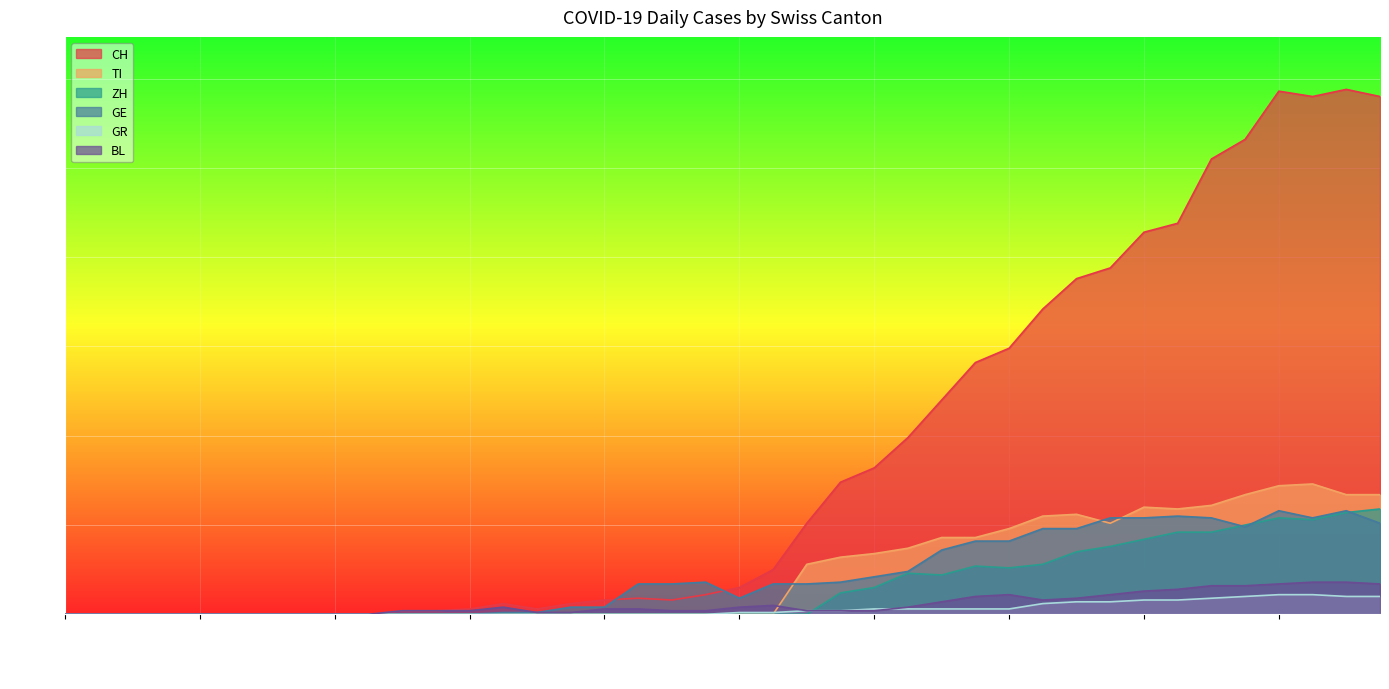

Which category has the lowest value in the CH series?

2020-02-25